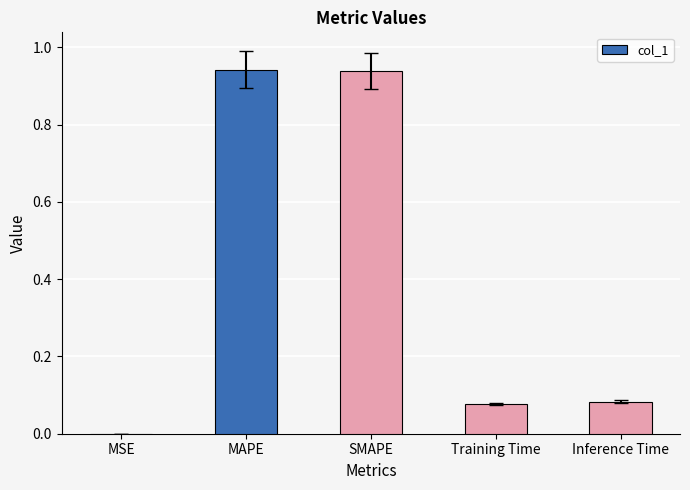

Which has a higher value, MSE or Inference Time?

Inference Time